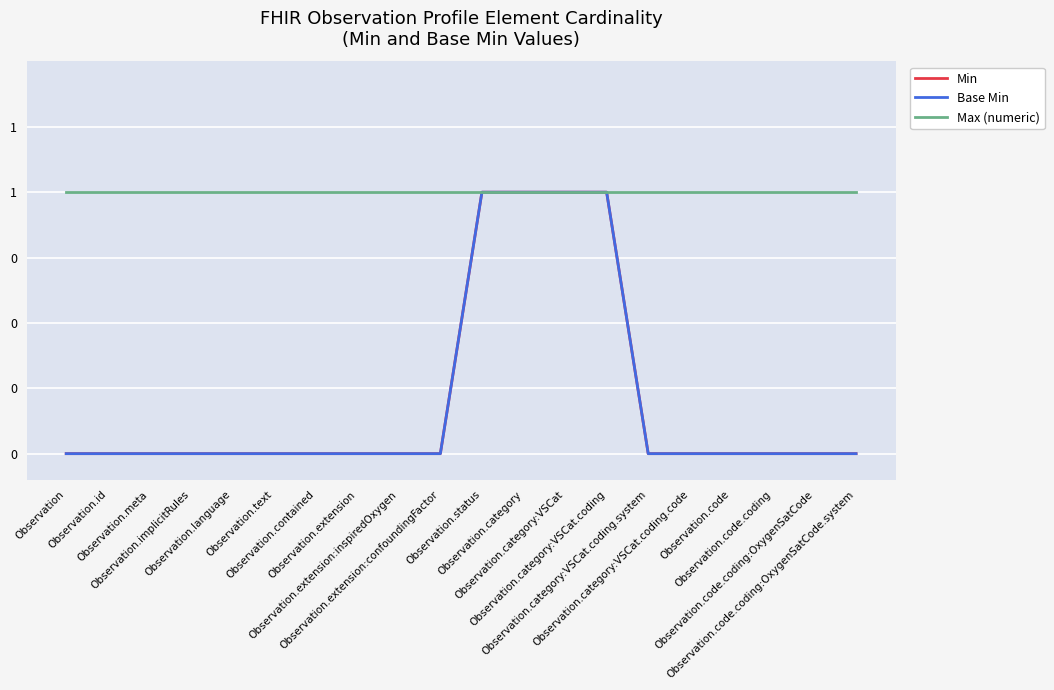

Is this an area chart (filled region under the line)?

No